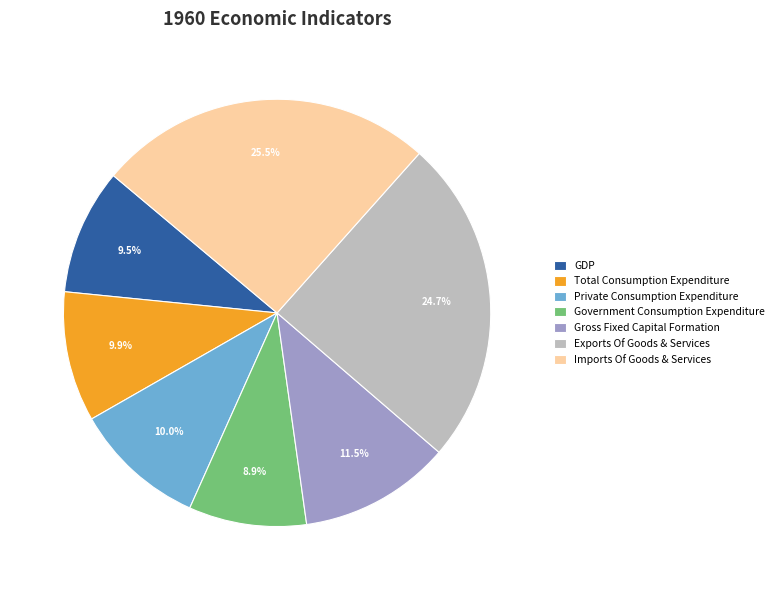

Which has a higher value, Imports Of Goods & Services or GDP?

Imports Of Goods & Services